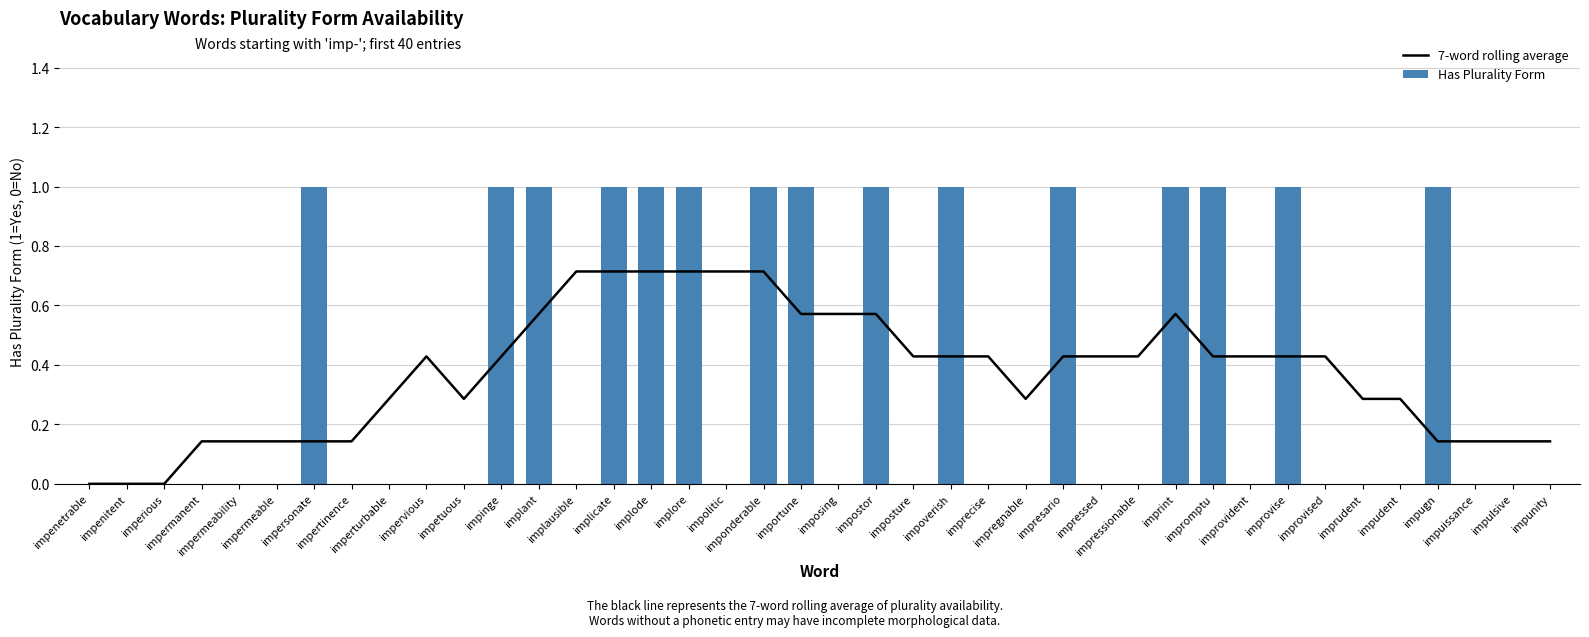

What is the spread (max minus min) of values at impetuous?

0.3